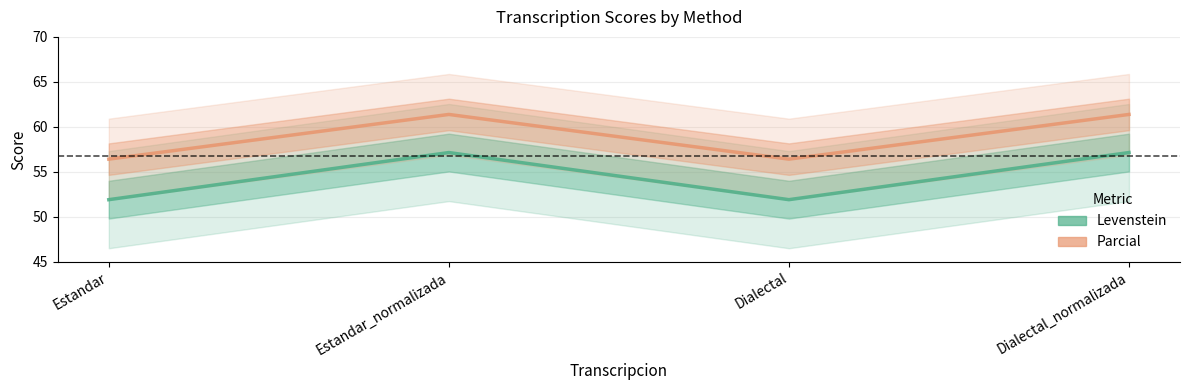

Which has a higher value, Estandar_normalizada or Dialectal?

Estandar_normalizada